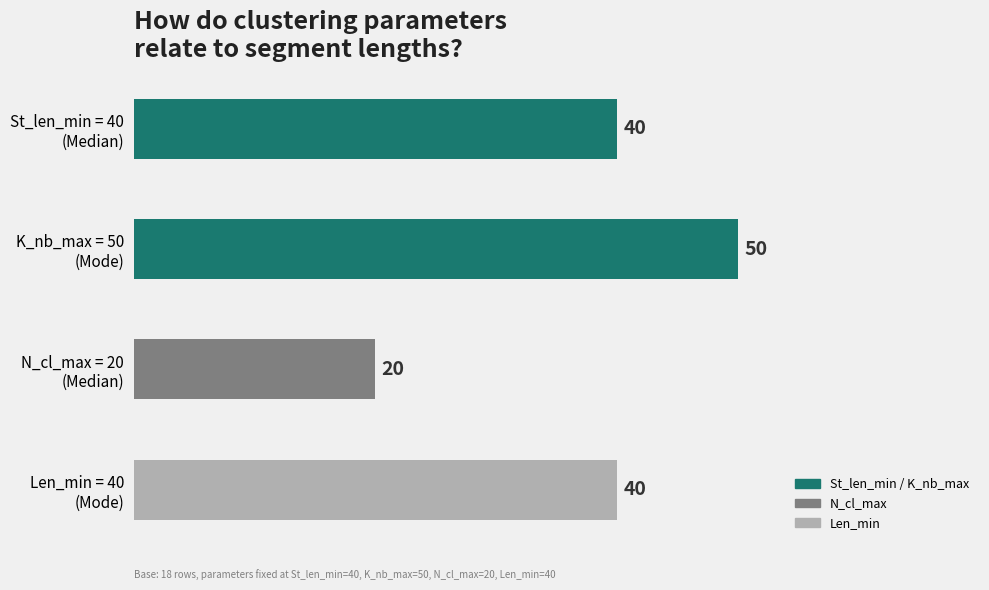

What is the difference between the maximum and minimum values?

30